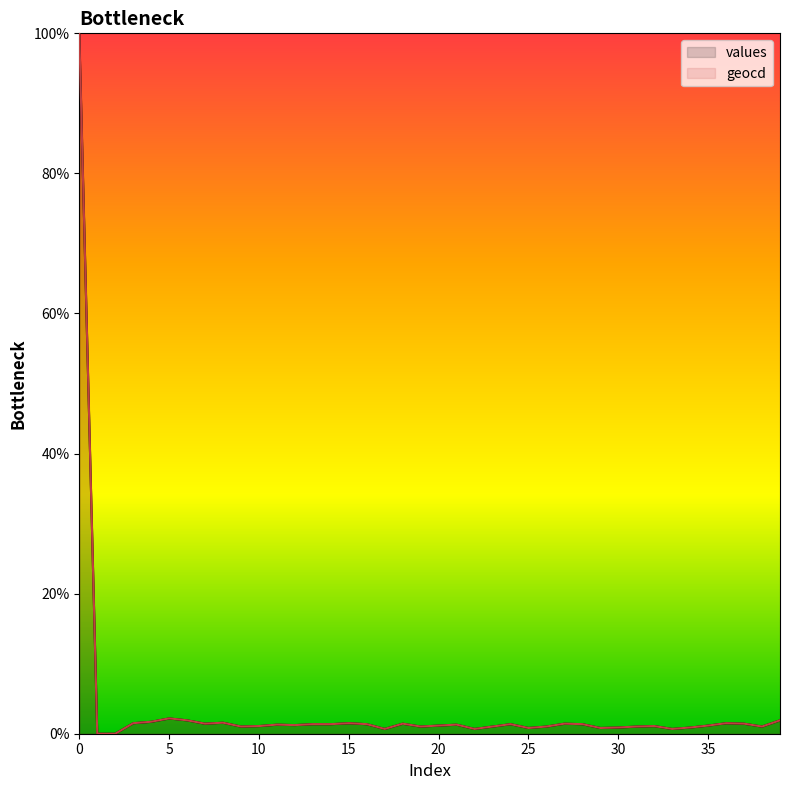

Reading left to right, extract all data points from this chart.

values: 0=100.0	1=0.0	2=0.0	3=1.5	4=1.7	5=2.2	6=1.9	7=1.4	8=1.6	9=1.0	10=1.1	11=1.3	12=1.2	13=1.4	14=1.4	15=1.5	16=1.4	17=0.7	18=1.4	19=1.0	20=1.2	21=1.3	22=0.7	23=1.0	24=1.4	25=0.8	26=1.0	27=1.4	28=1.4	29=0.8	30=0.9	31=1.0	32=1.1	33=0.7	34=0.9	35=1.2	36=1.5	37=1.4	38=1.0	39=1.9
geocd: 0=100.0	1=0.0	2=0.0	3=1.5	4=1.7	5=2.2	6=1.9	7=1.4	8=1.6	9=1.0	10=1.1	11=1.3	12=1.2	13=1.4	14=1.4	15=1.5	16=1.4	17=0.7	18=1.4	19=1.0	20=1.2	21=1.3	22=0.7	23=1.0	24=1.4	25=0.8	26=1.0	27=1.4	28=1.4	29=0.8	30=0.9	31=1.0	32=1.1	33=0.7	34=0.9	35=1.2	36=1.5	37=1.4	38=1.0	39=1.9